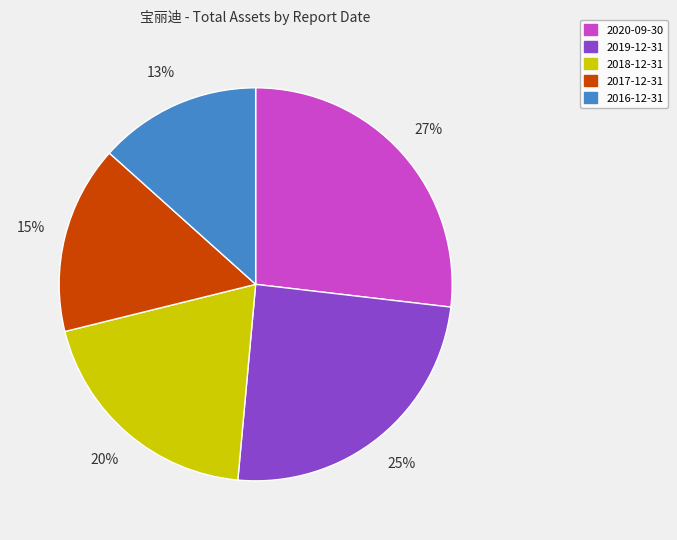

Is there a majority slice in this chart?

No